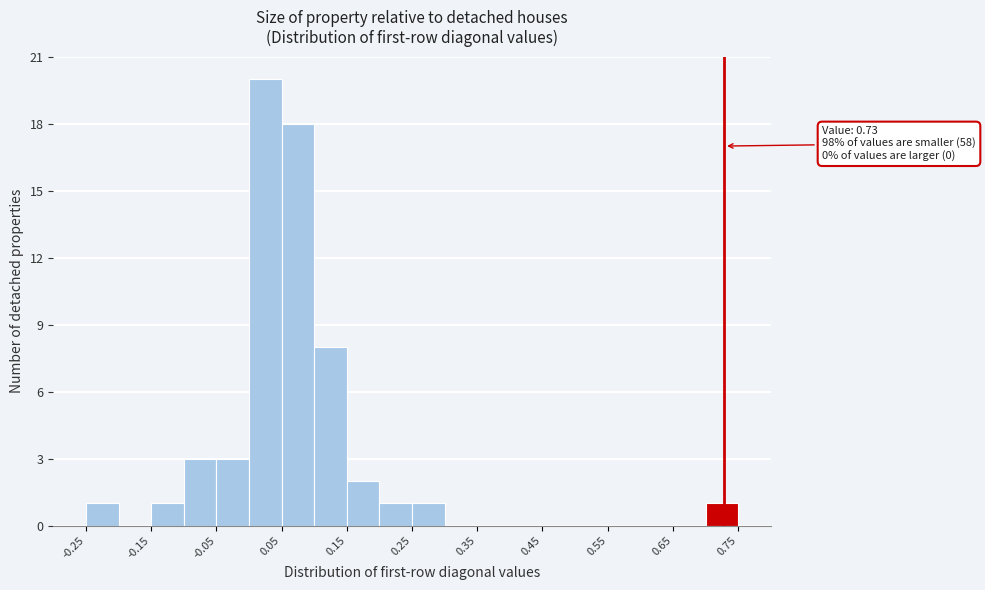

Which range on the x-axis has the tallest bar?

0.00 to 0.05